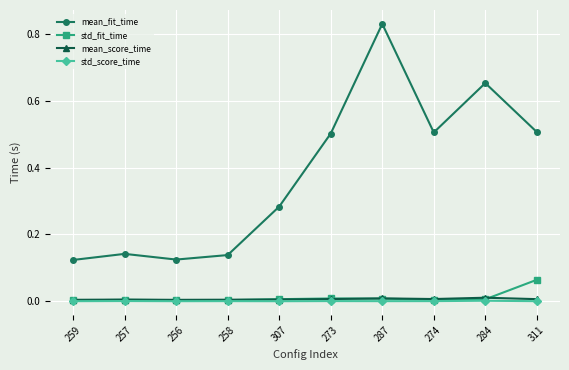

Does the chart display data point markers on the line(s)?

Yes